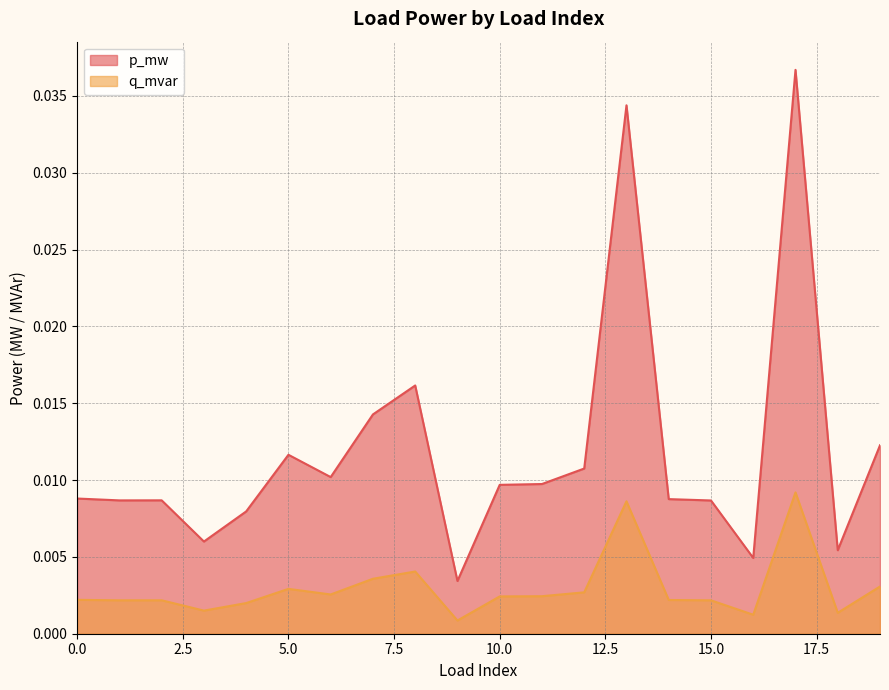

Does the chart have visible grid lines?

Yes